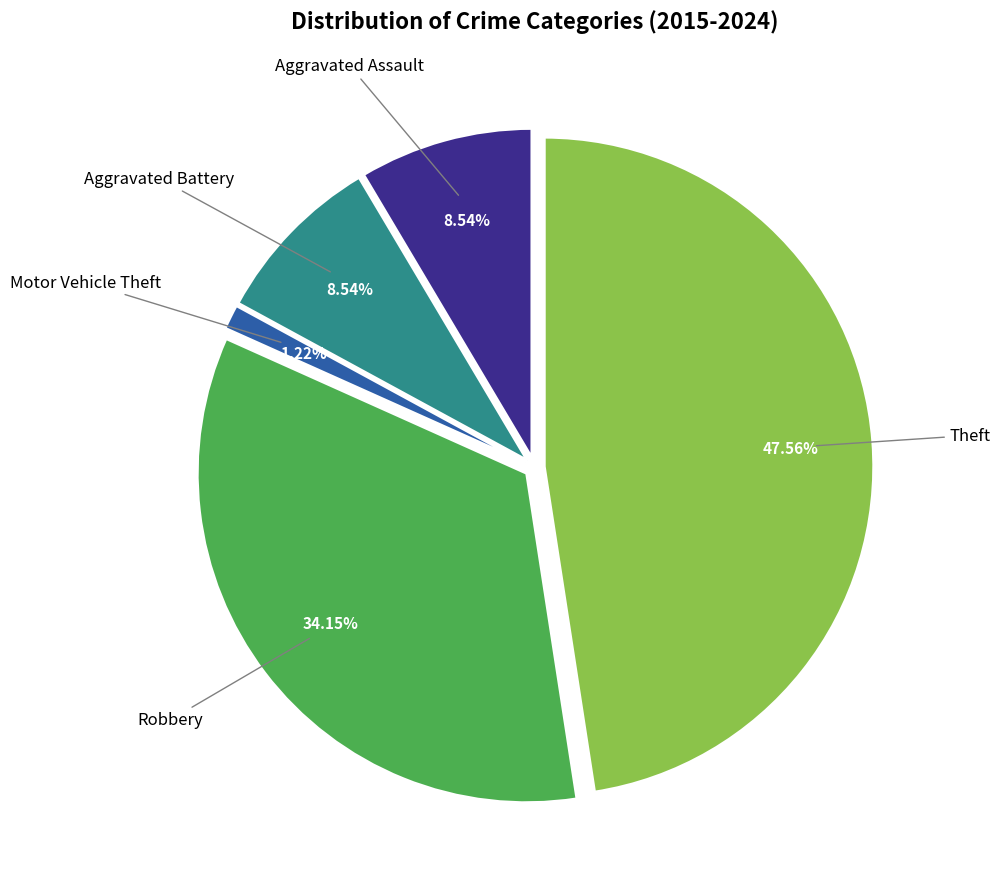

How many slices are in this pie chart?

5